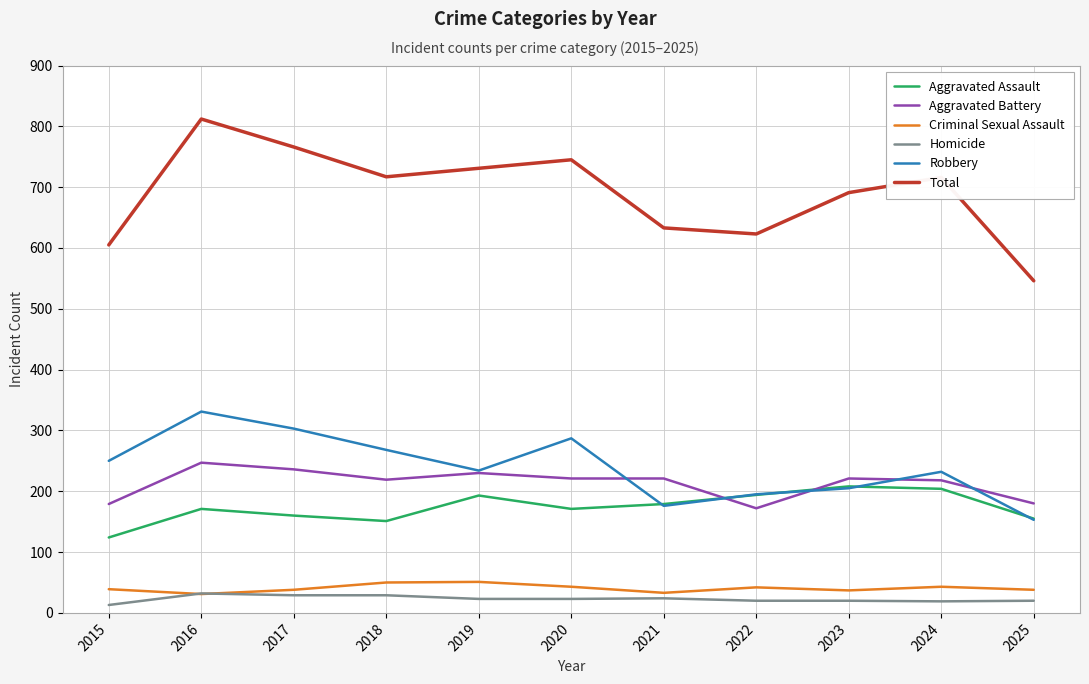

Is the value of Aggravated Battery at 2022 greater than the value of Homicide at 2018?

Yes